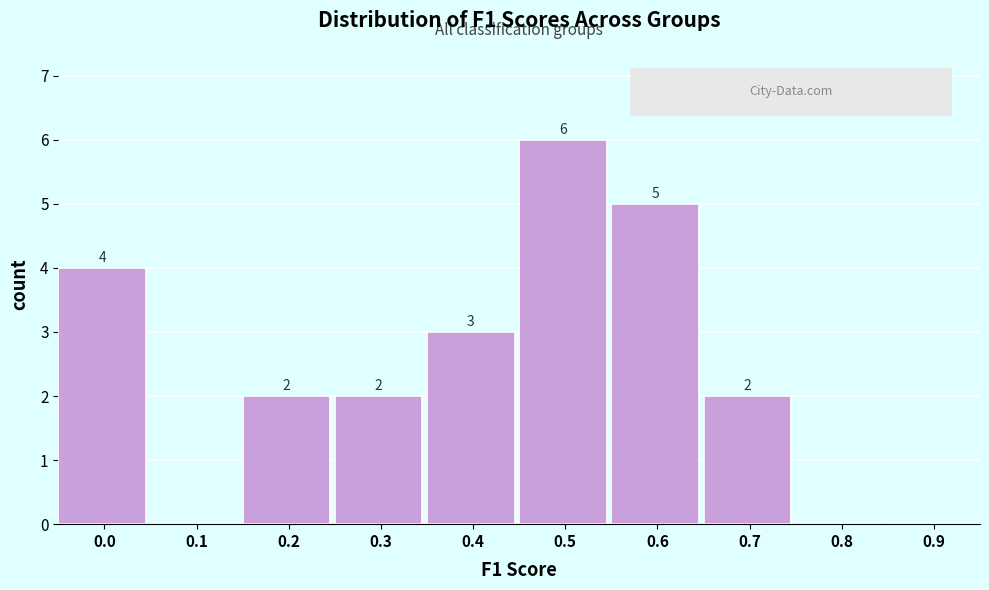

Reading right to left, list all the values displayed in this chart.

0.9=0	0.8=0	0.7=2	0.6=5	0.5=6	0.4=3	0.3=2	0.2=2	0.1=0	0.0=4